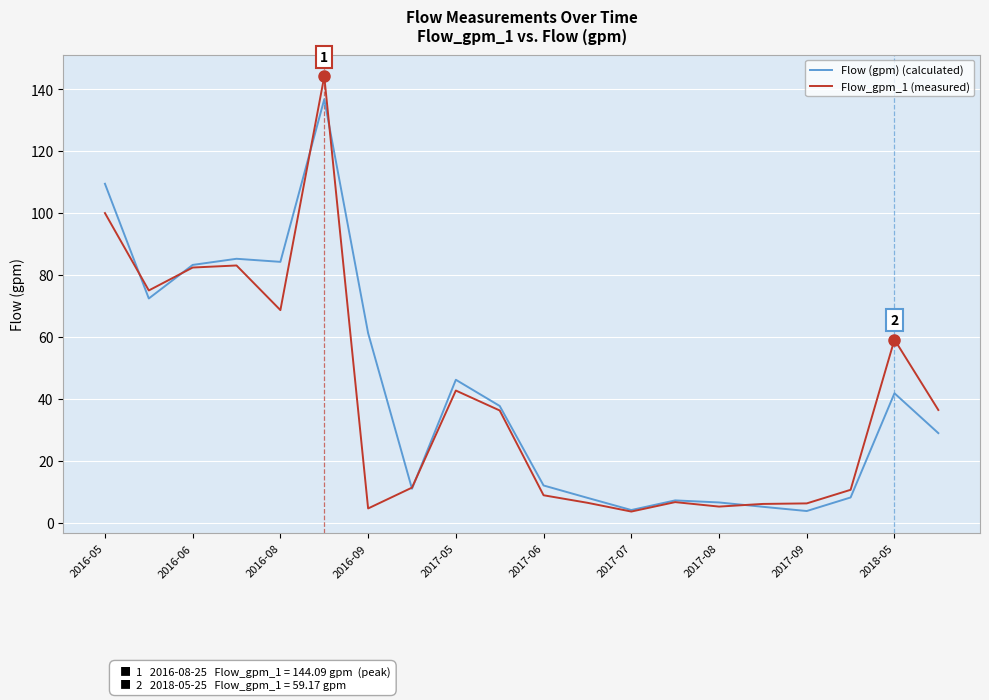

True or false: Flow_gpm_1 (measured) and Flow (gpm) (calculated) cross at least once.

True